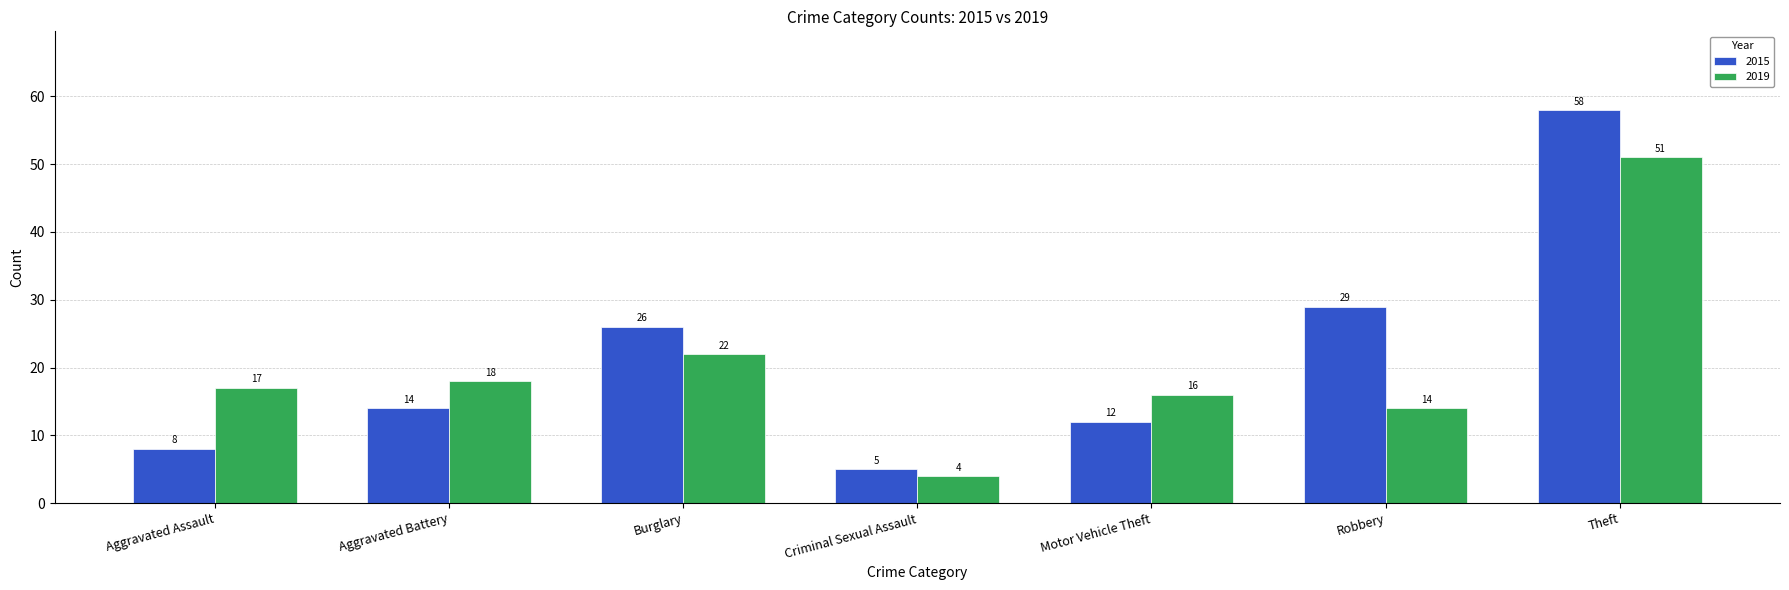

What are all the series names shown in the legend?

2015, 2019